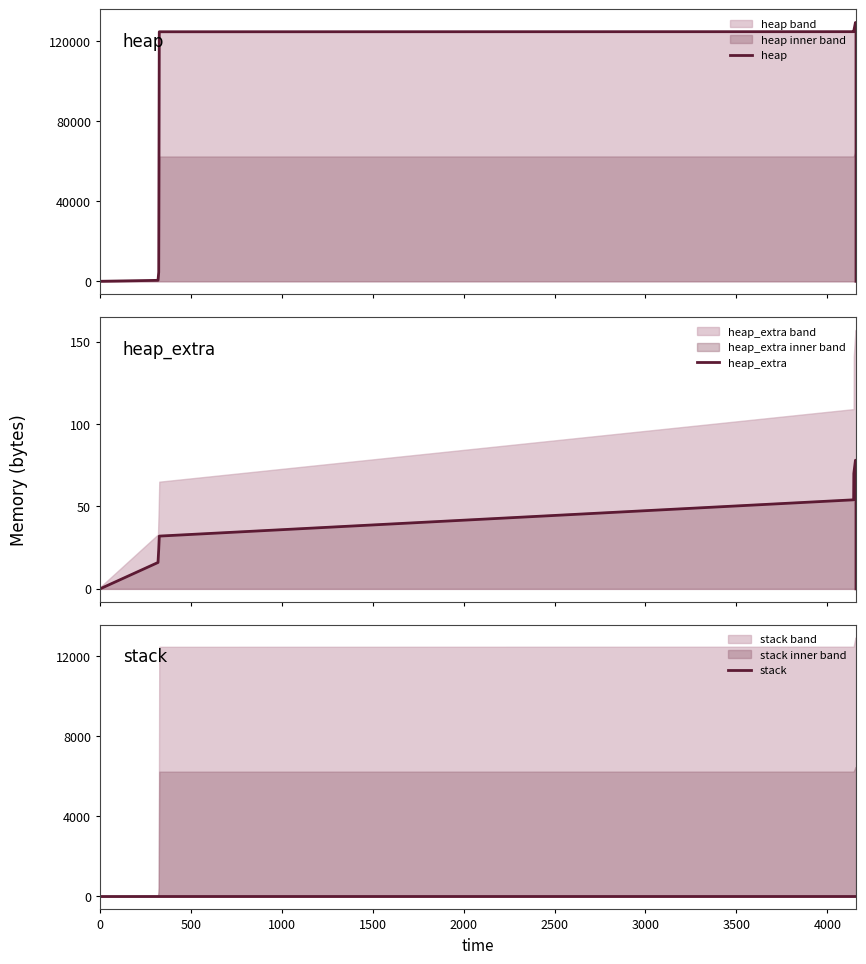

Rank the series by their maximum value, from lowest to highest.

stack, heap_extra, heap